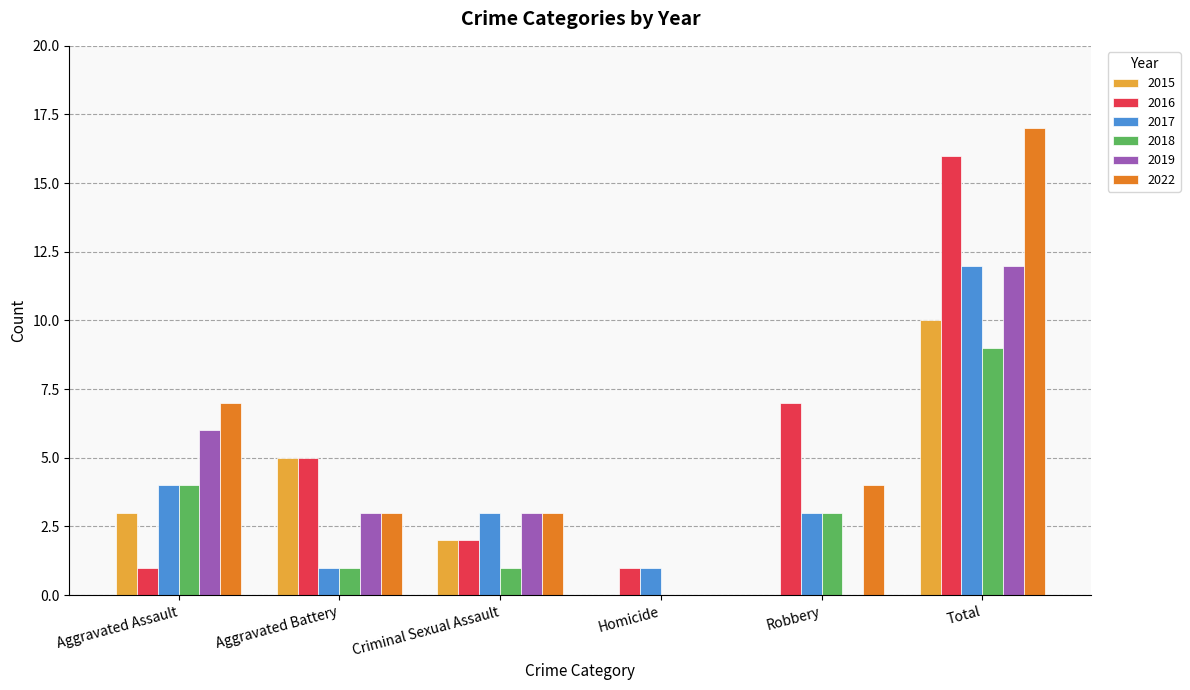

Between Aggravated Assault and Total, which series saw the biggest shift?

2016